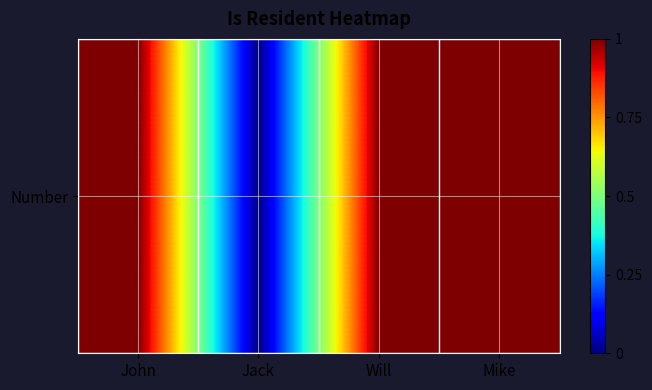

How many values are between 1 and 2?

3